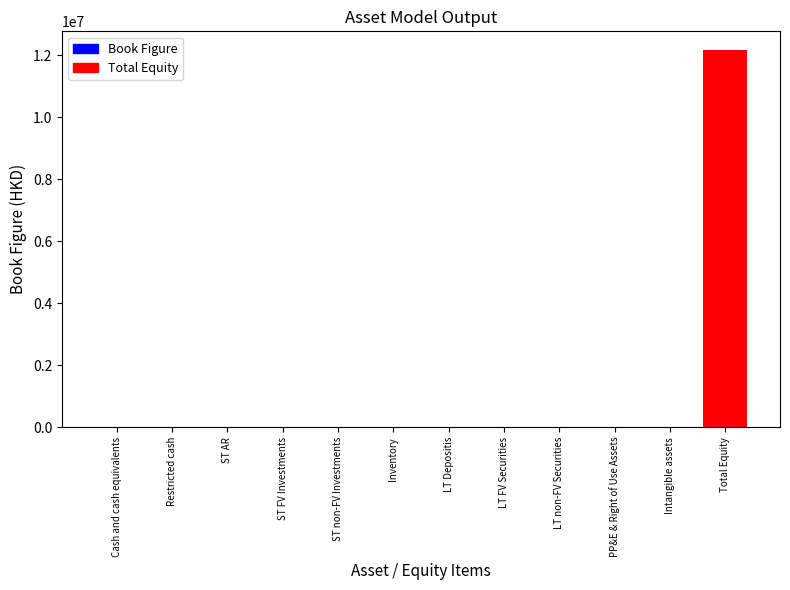

Reading left to right, list all the values displayed in this chart.

Cash and cash equivalents=0	Restricted cash=0	ST AR=0	ST FV Investments=0	ST non-FV Investments=0	Inventory=0	LT Depositis=0	LT FV Securities=0	LT non-FV Securities=0	PP&E & Right of Use Assets=0	Intangible assets=0	Total Equity=12167429